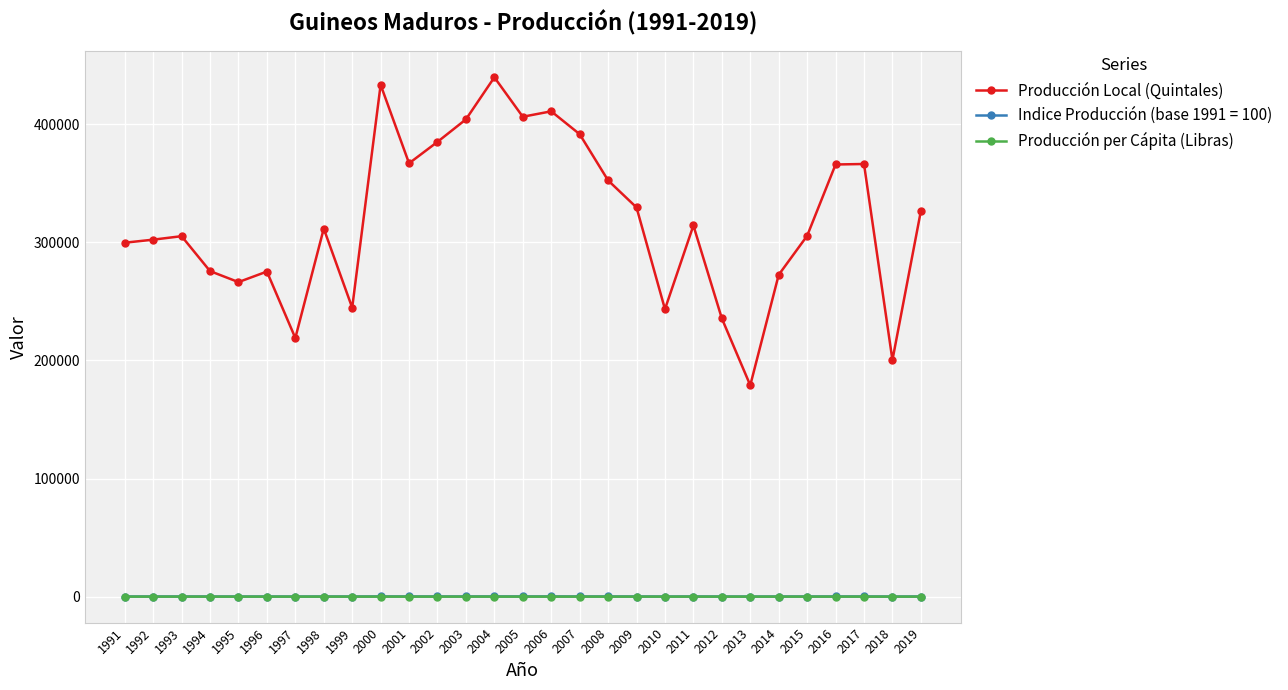

How many distinct data groups are displayed?

3